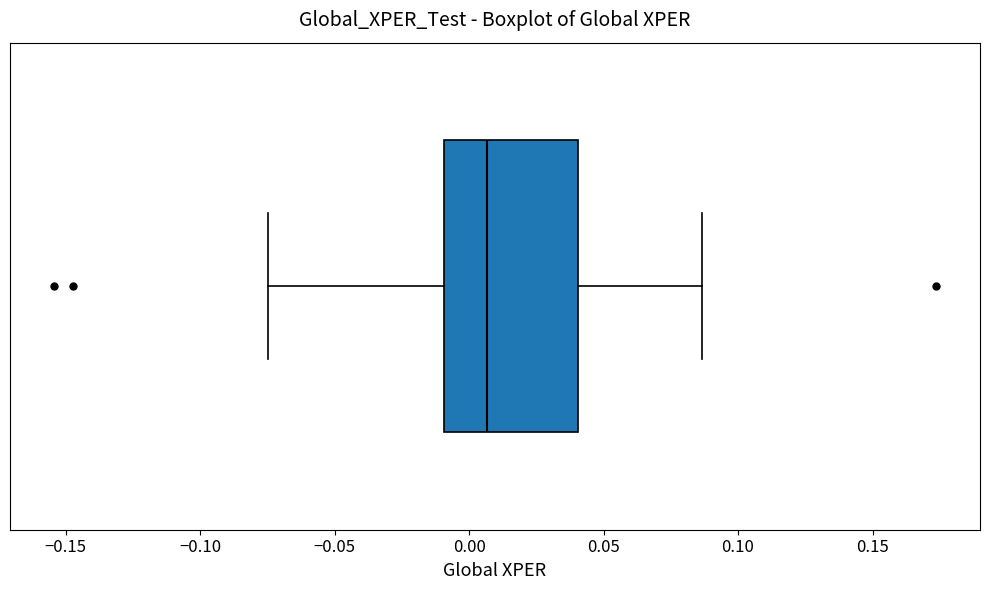

Transcribe this box plot: give where the median line is, the range the box spans, and where the two whiskers end, as read against the x-axis. The values are not printed on the chart, so give them approximately, as read against the axis.

median 0.005, box -0.010 to 0.040, whiskers -0.075 to 0.085